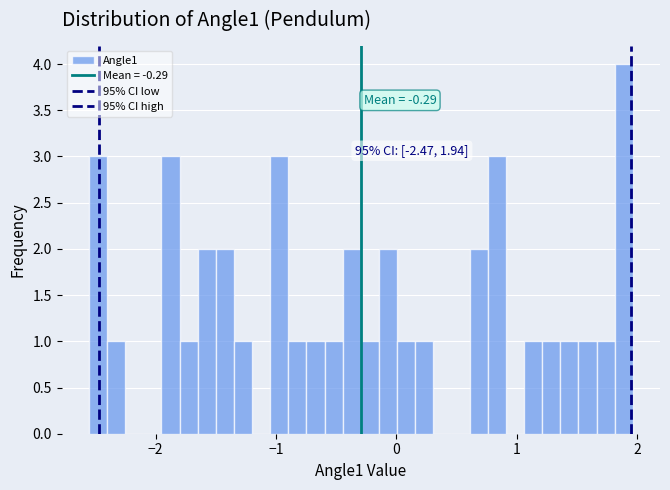

Read against the x-axis, roughly where is the centre of the tallest bar?

1.9